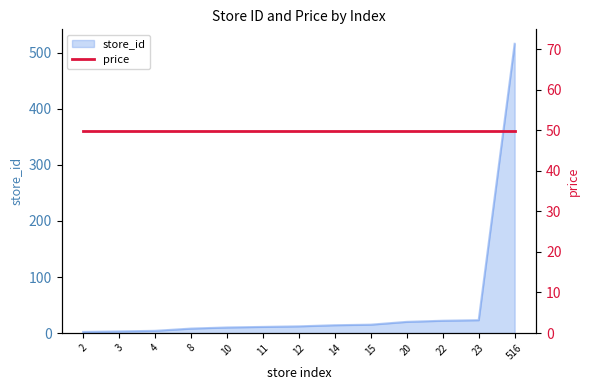

What is the sum of the values at 23 and 14?

37